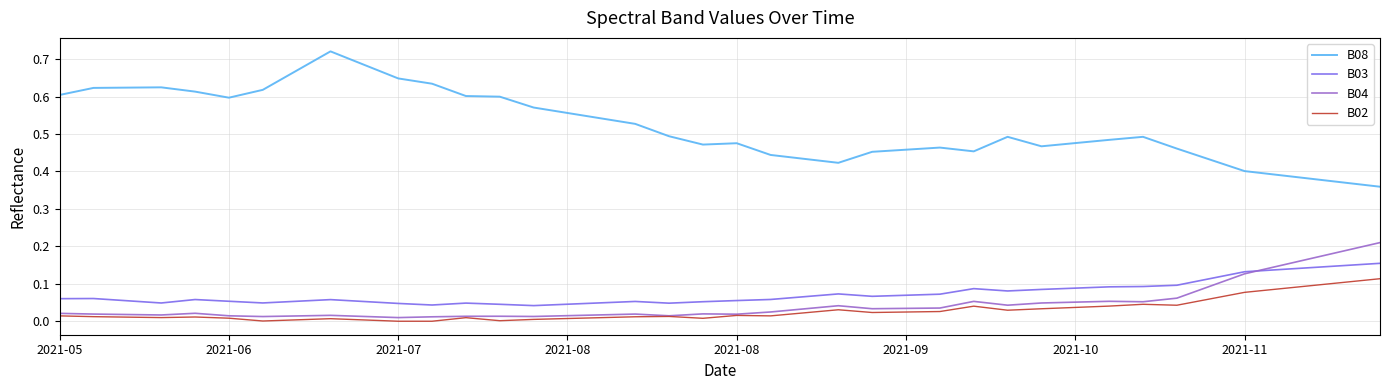

True or false: B03 and B04 intersect in this chart.

True